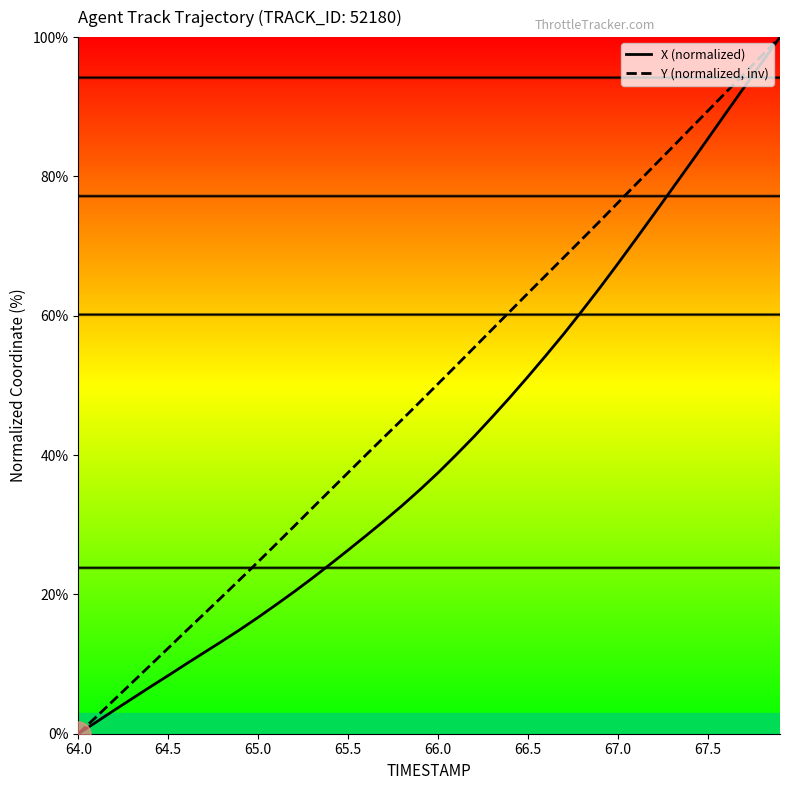

List the series in order of their overall mean, lowest first.

X (normalized), Y (normalized, inv)